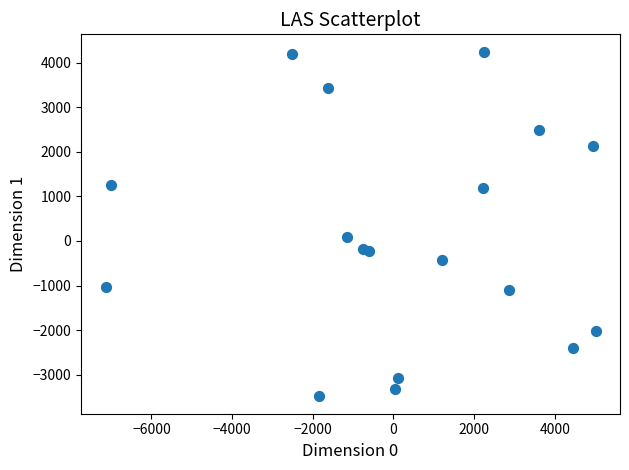

What is the range of Y values (max minus min)?

7739.0